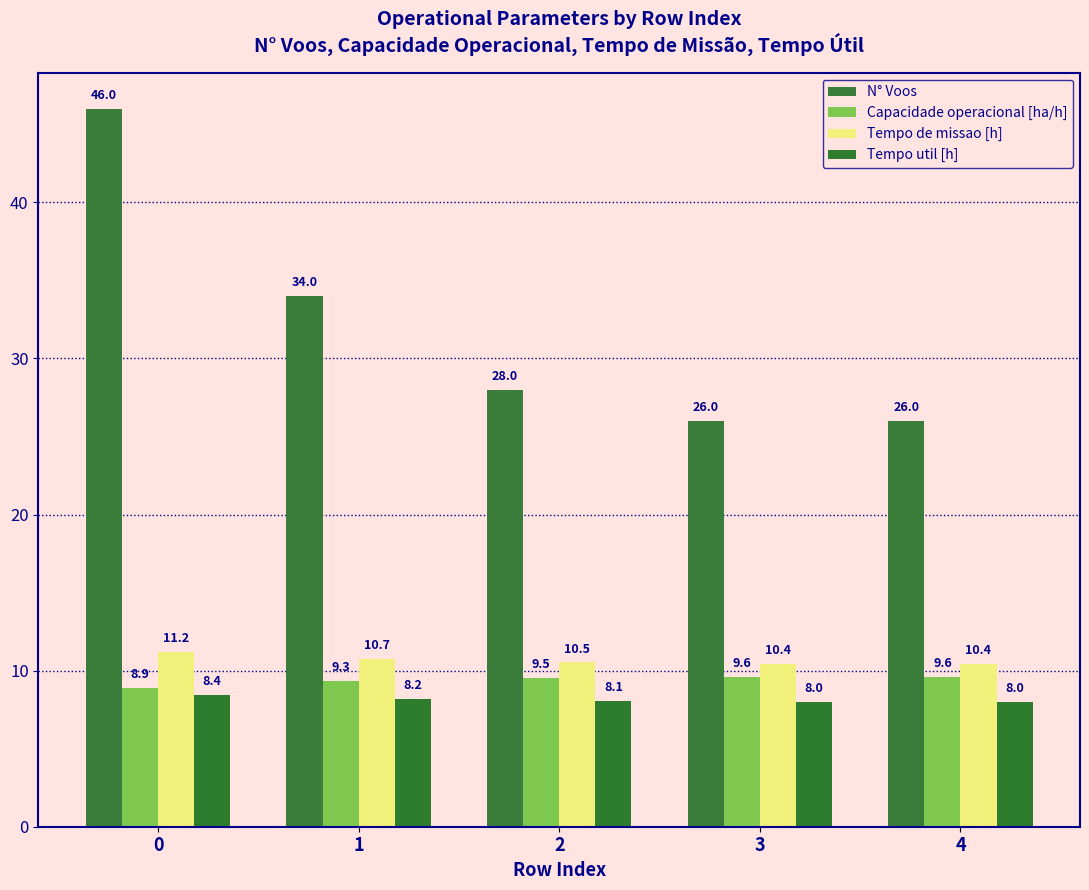

What is the spread (max minus min) of values at 0?

37.6